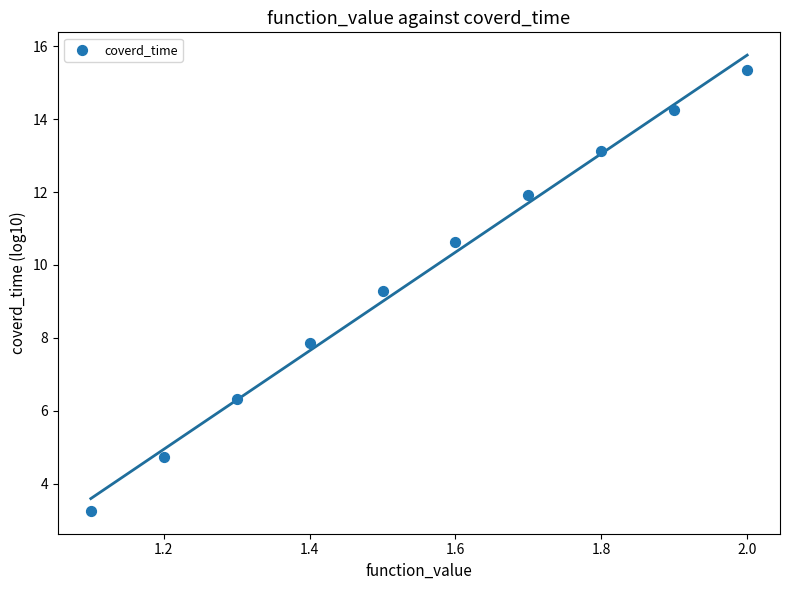

What Y value in the scatter plot is closest to 9?

9.3